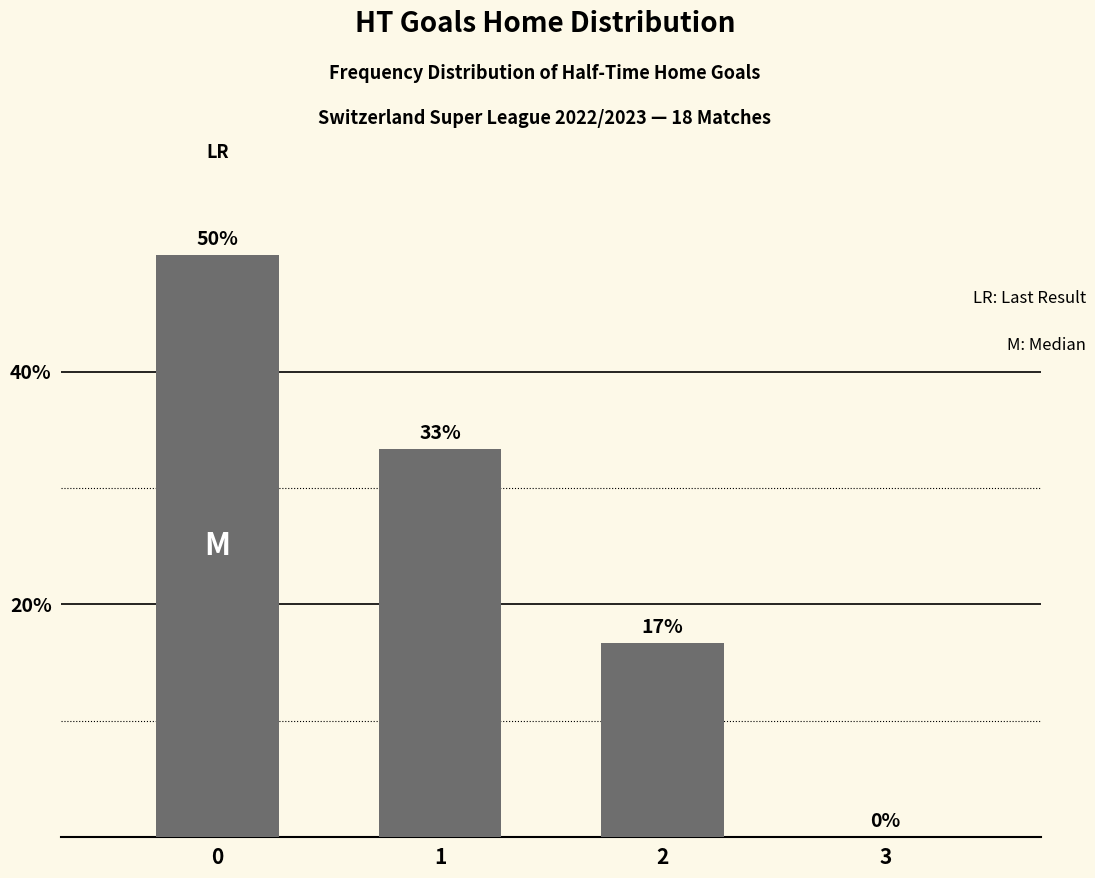

Approximately how many times larger is the value at 0 compared to 1?

1.5